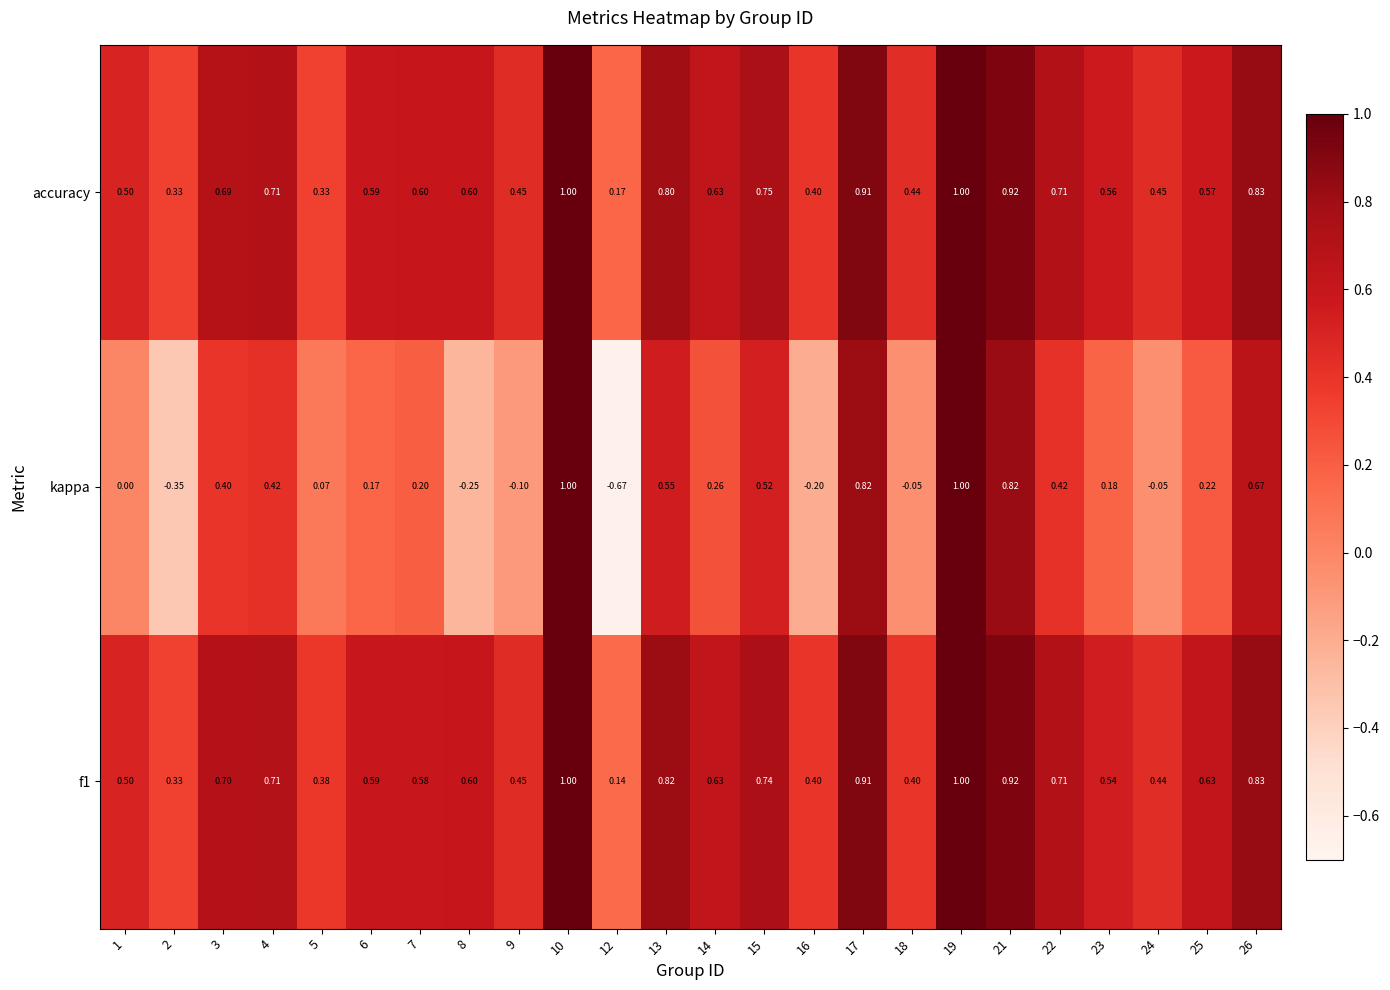

Which series has the largest range (max minus min)?

kappa